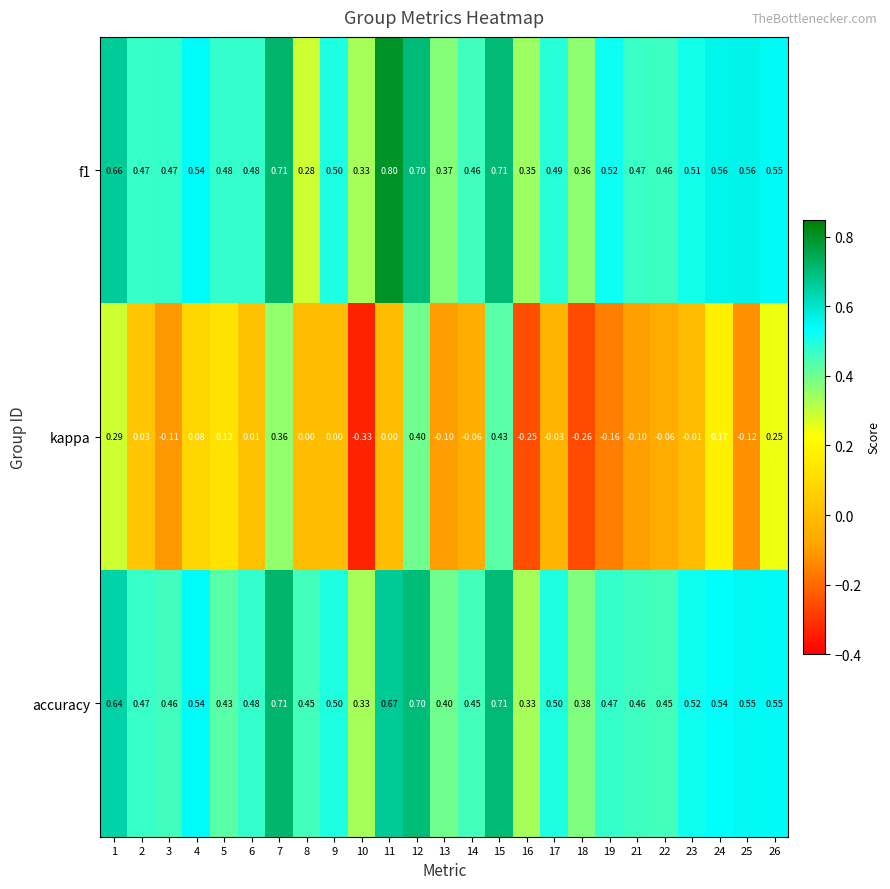

Which series has the largest range (max minus min)?

kappa